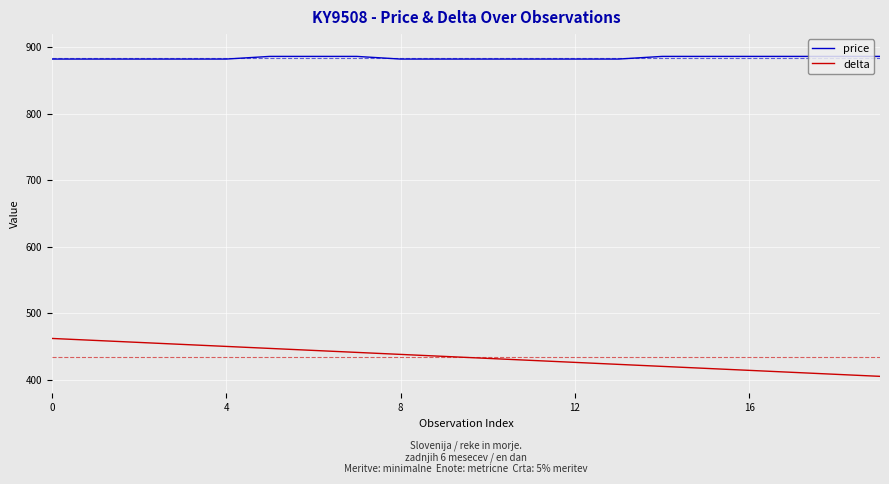

Which series has the largest range (max minus min)?

delta